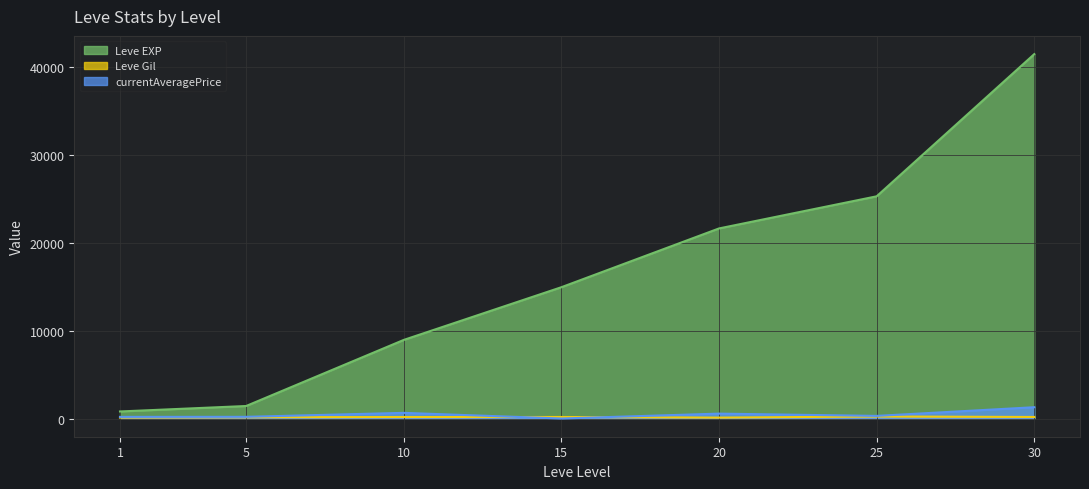

What is the difference between the second highest and second lowest values in the Leve EXP series?

23830.0